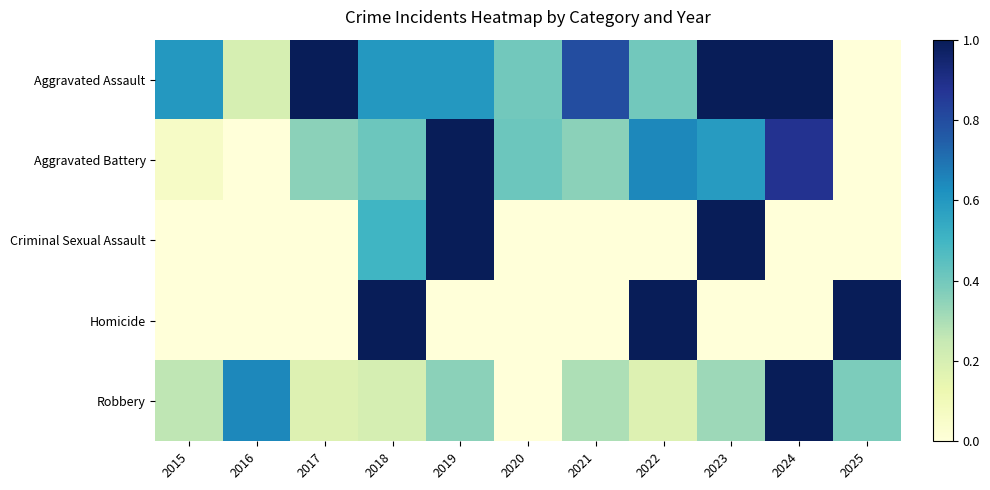

At which category is the sum across all series the highest?

2019